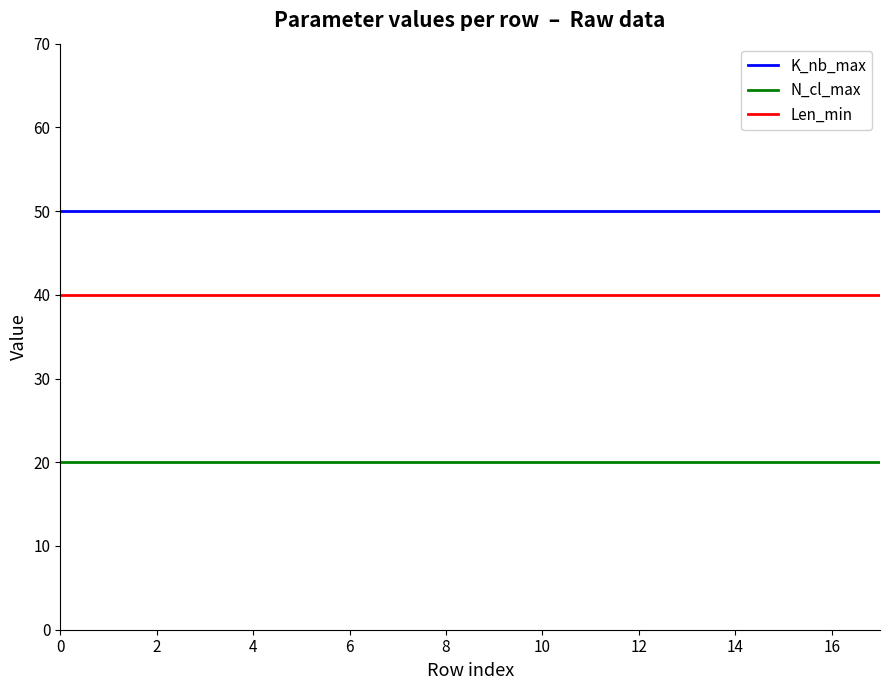

True or false: K_nb_max and Len_min intersect in this chart.

False